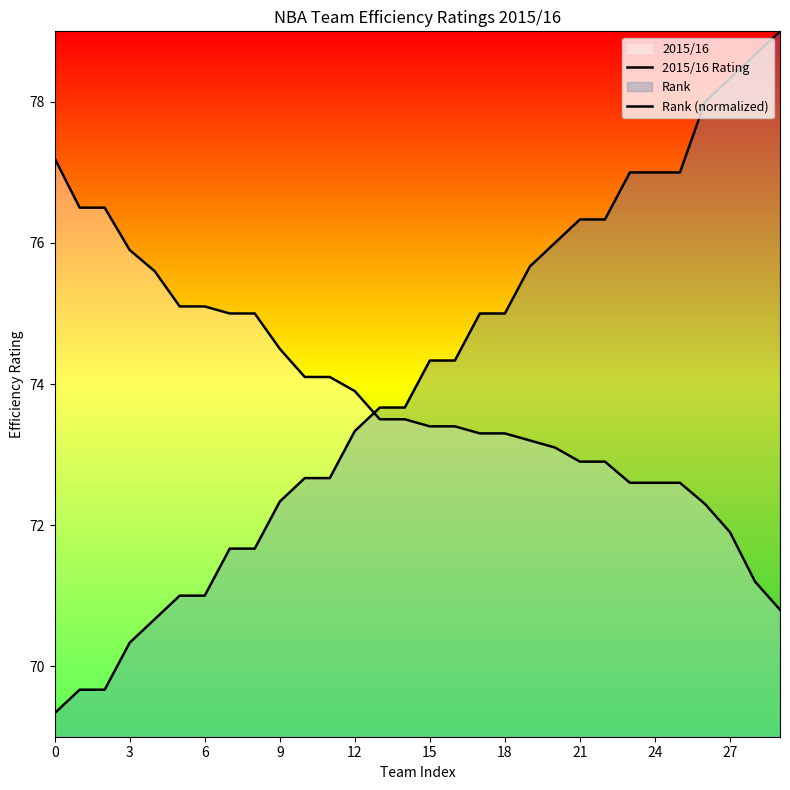

How many data points in 2015/16 Rating are less than 73?

9